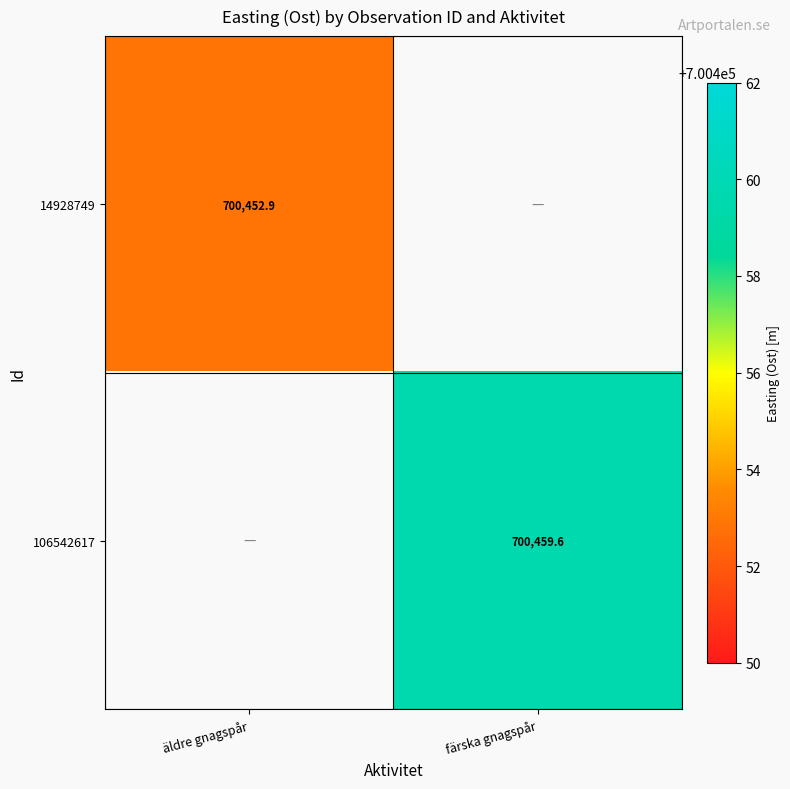

Count the number of categories in the chart.

2